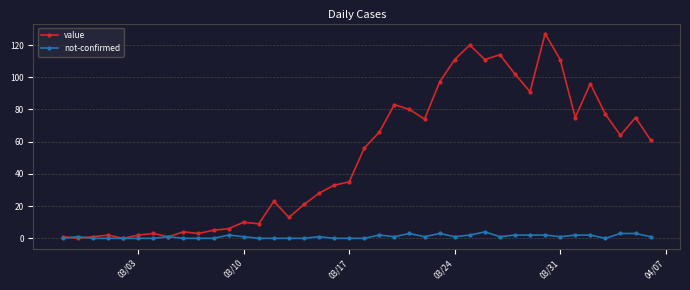

Which series has the largest total across all categories?

value